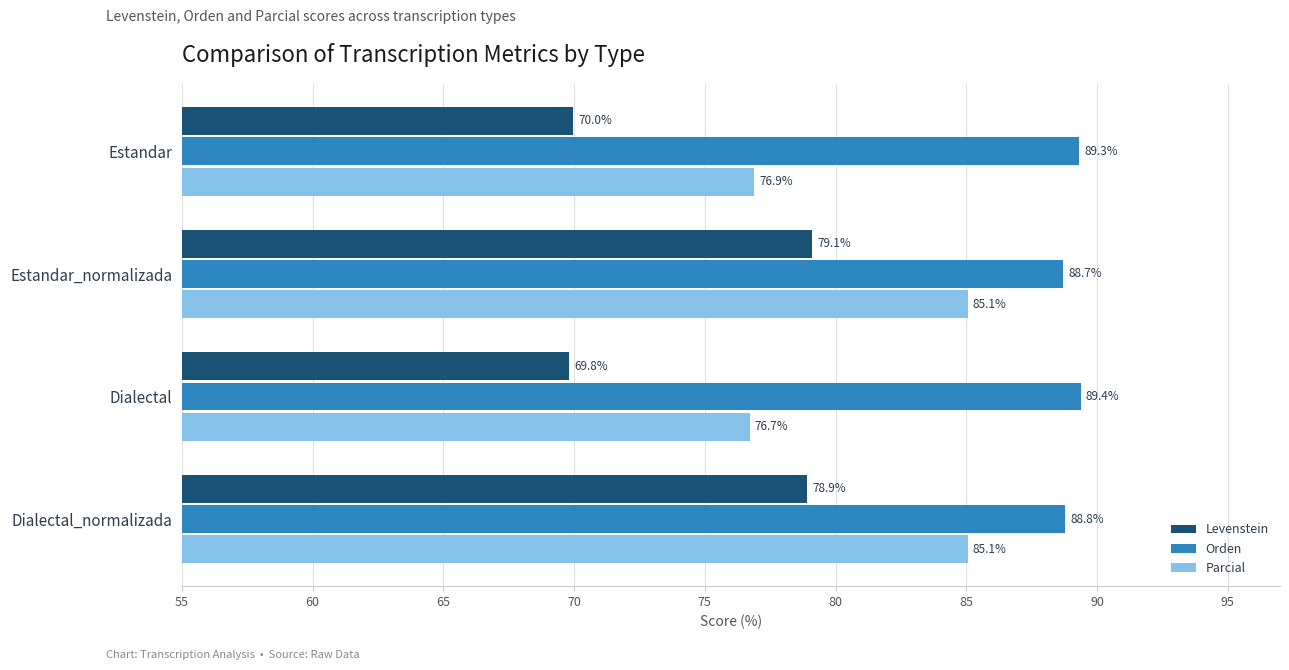

What are all the series names shown in the legend?

Levenstein, Orden, Parcial